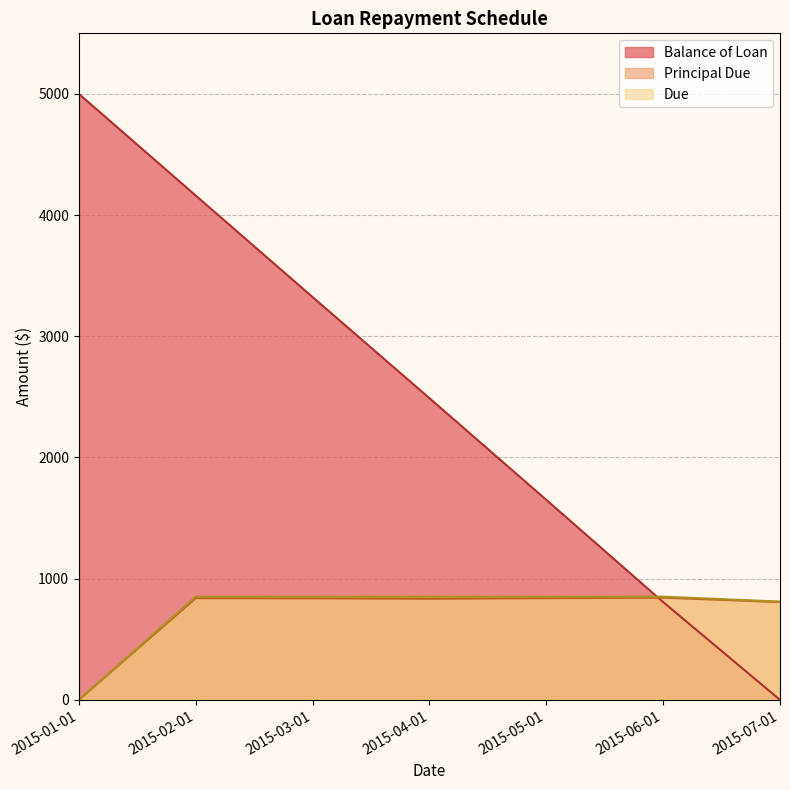

Rank the series by their maximum value, from lowest to highest.

Principal Due, Due, Balance of Loan